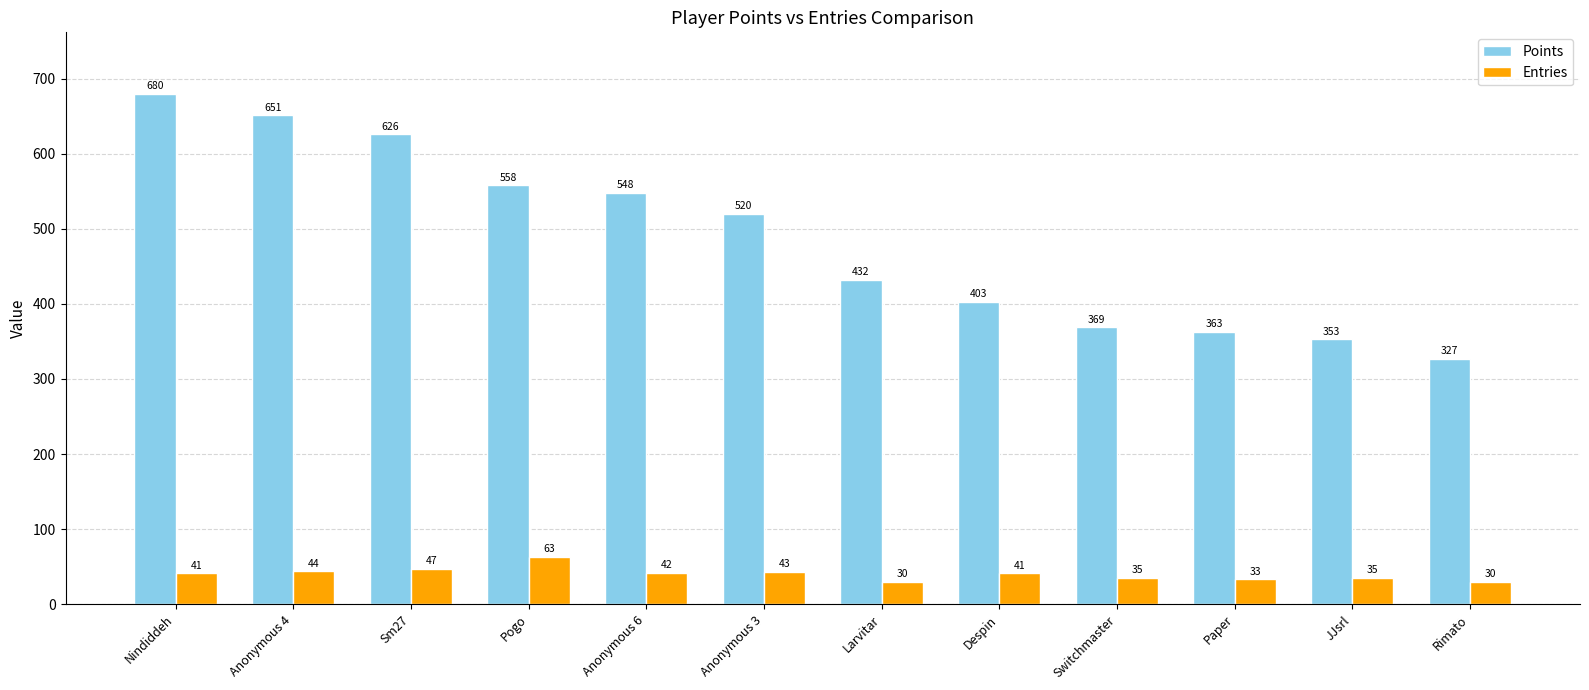

What is the label of the 2nd bar from the left?

Anonymous 4